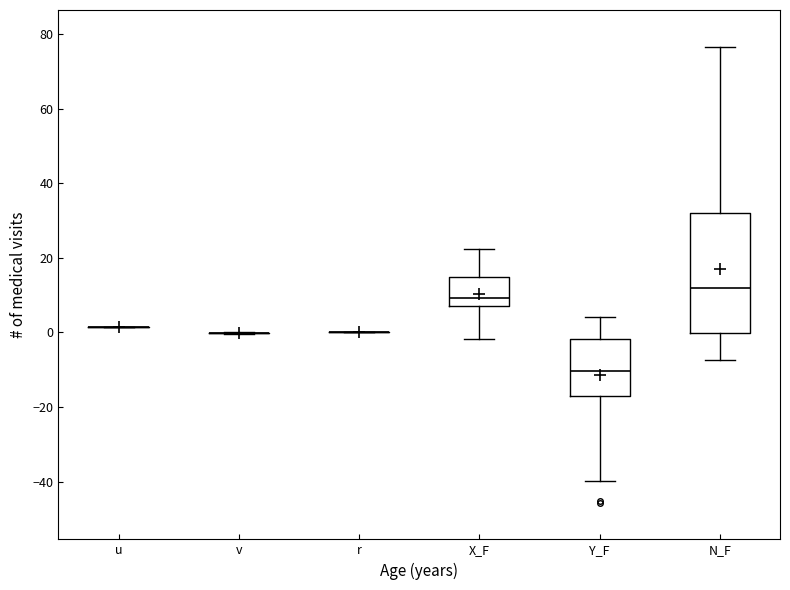

Reading left to right, transcribe this box plot: for each box, give where its median line is, the range the box spans, and where its two whiskers end, as read against the y-axis. The values are not printed on the chart, so give them approximately, as read against the axis.

u: box collapsed to a line at 2, whiskers 2 to 2
v: box collapsed to a line at 0, whiskers 0 to 0
r: box collapsed to a line at 0, whiskers 0 to 0
X_F: median 10, box 8 to 14, whiskers -2 to 22
Y_F: median -10, box -18 to -2, whiskers -40 to 4
N_F: median 12, box 0 to 32, whiskers -8 to 76